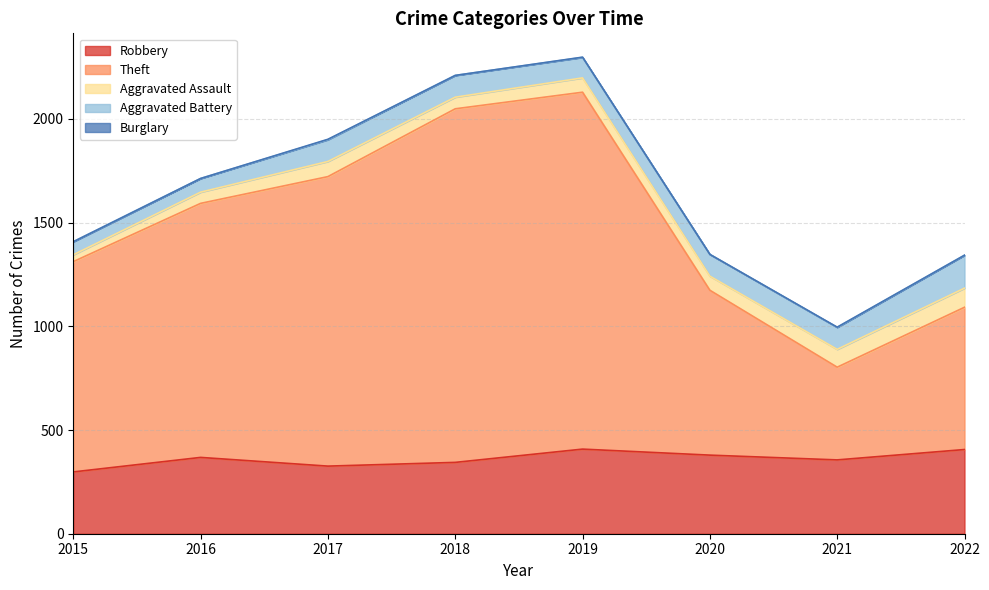

Rank the series by their maximum value, from lowest to highest.

Burglary, Aggravated Assault, Aggravated Battery, Robbery, Theft